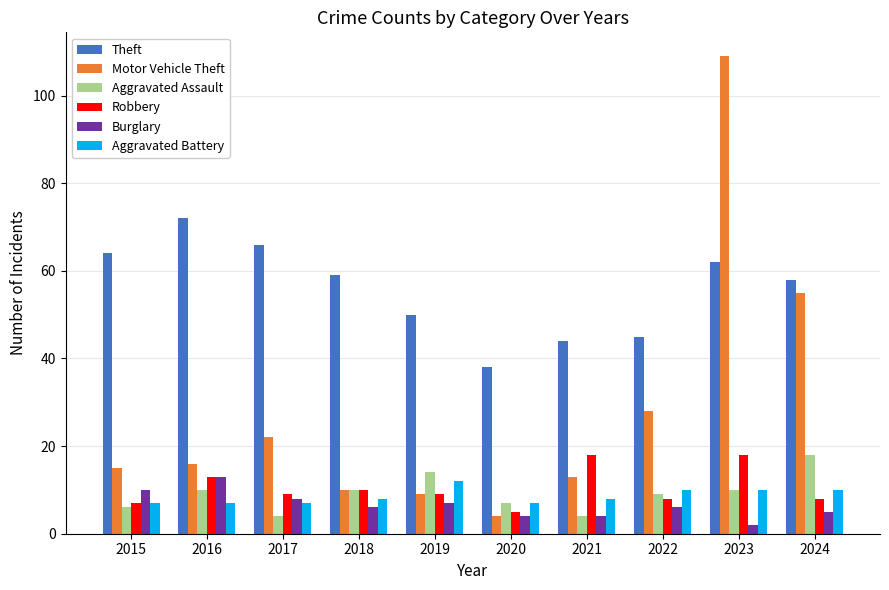

How many groups of bars are there?

10